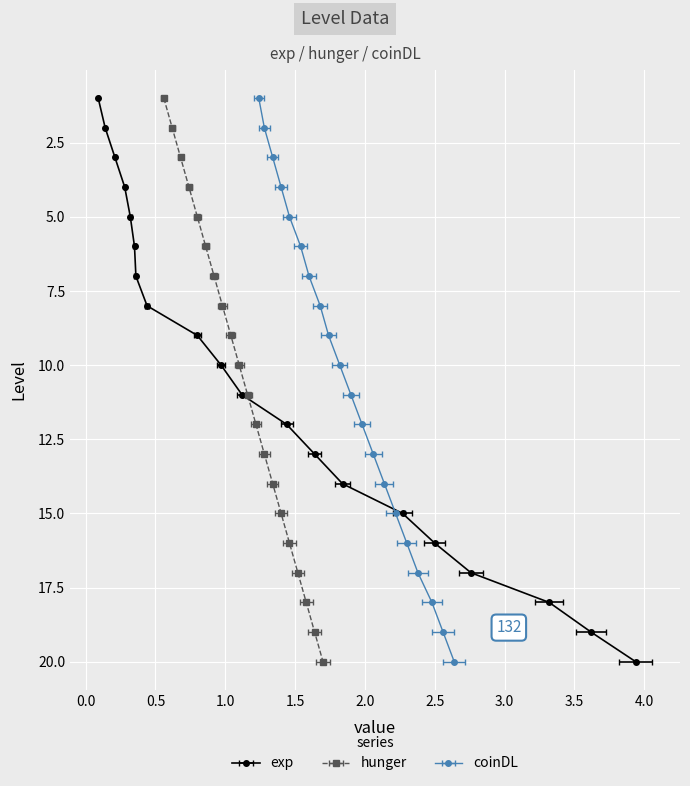

True or false: hunger has a value of 2 at 5.

False